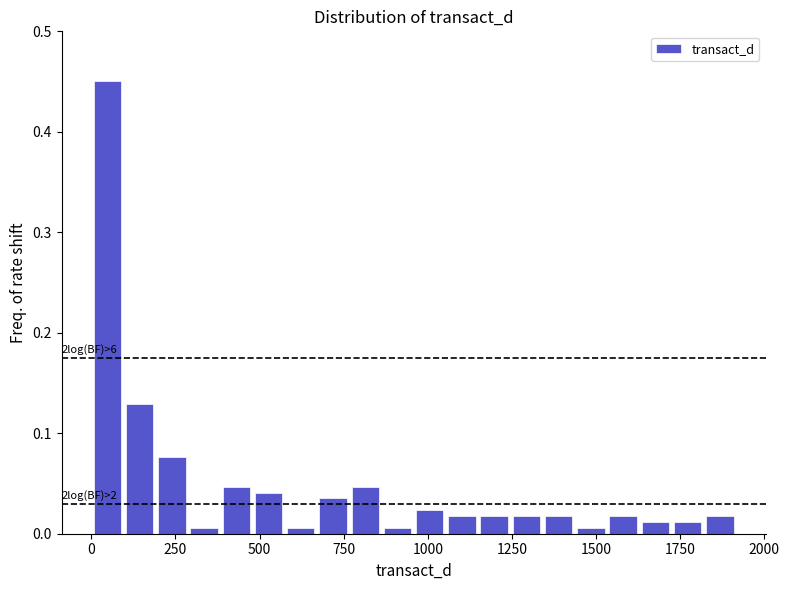

Read against the x-axis, roughly where is the centre of the tallest bar?

50